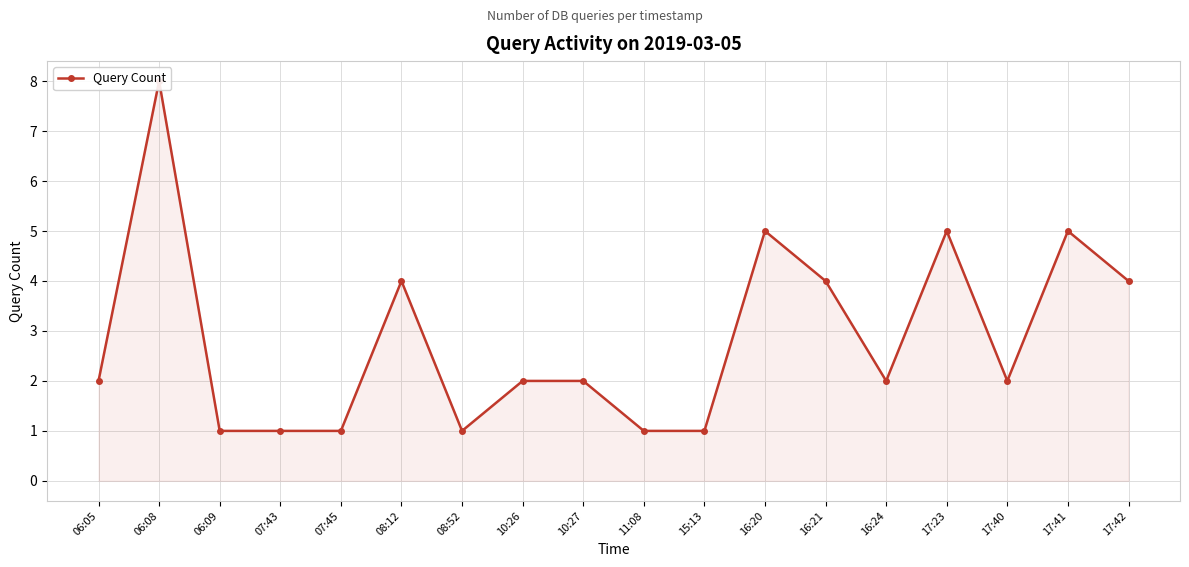

Where does the data first go above 2?

06:08